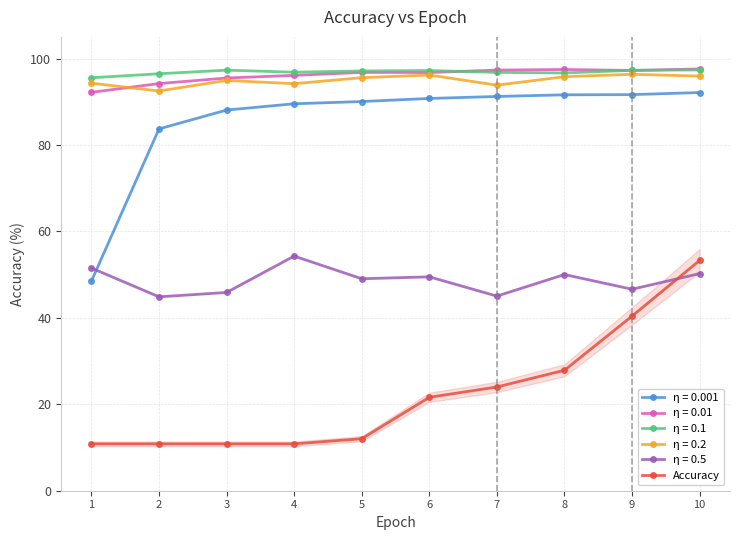

What is the spread (max minus min) of values at 9?

56.9